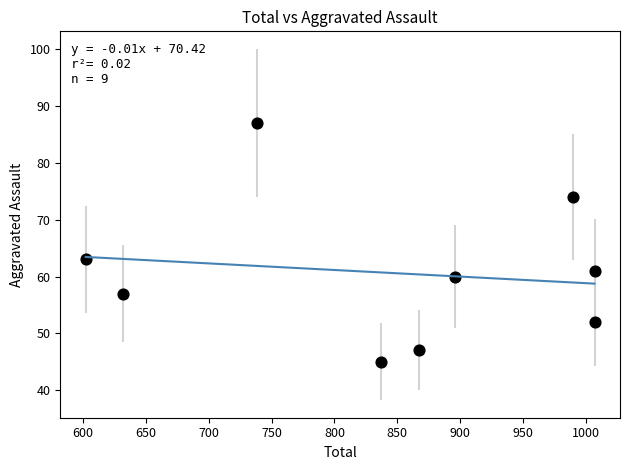

What is the average Y value?

61